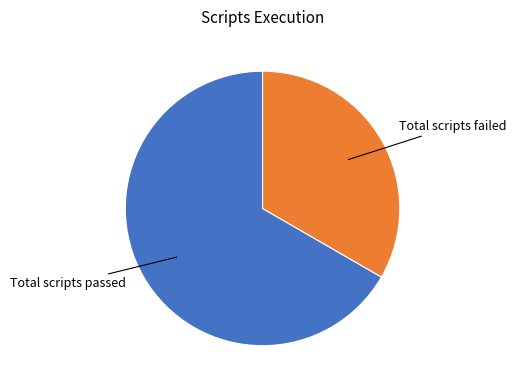

Is there a majority slice in this chart?

Yes